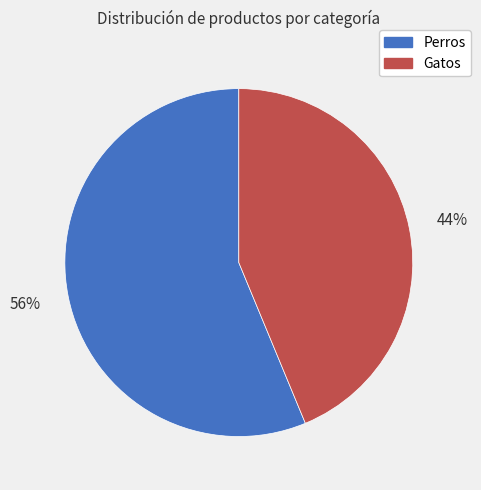

True or false: Gatos accounts for 44% of the total.

True